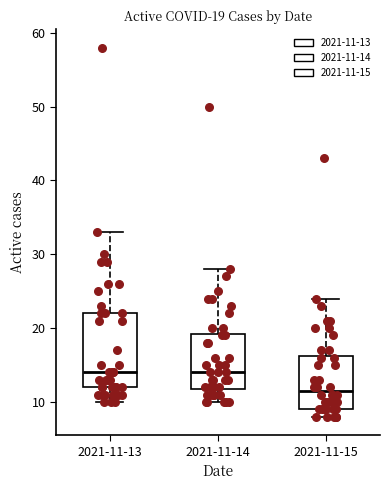

Comparing the boxes themselves (not the whiskers), which one is the tallest?

2021-11-13